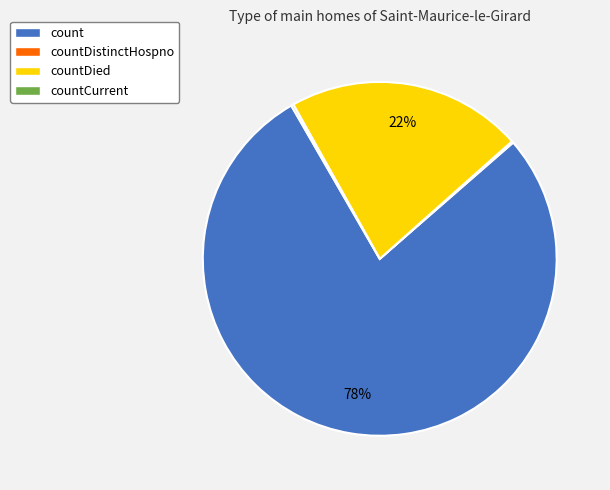

Is it true that countDied is 22% of the pie?

True